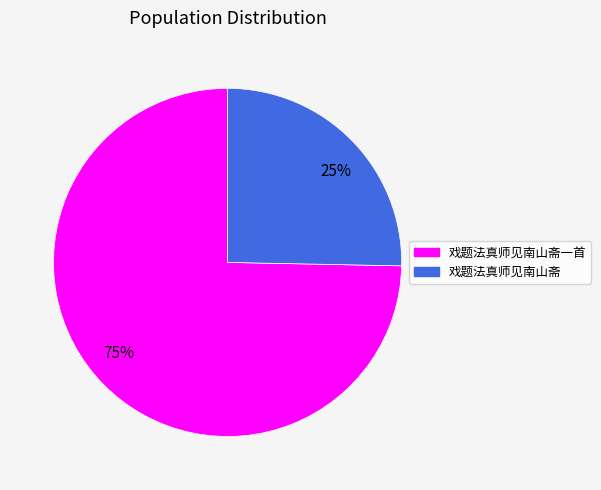

How many segments does this pie chart have?

2